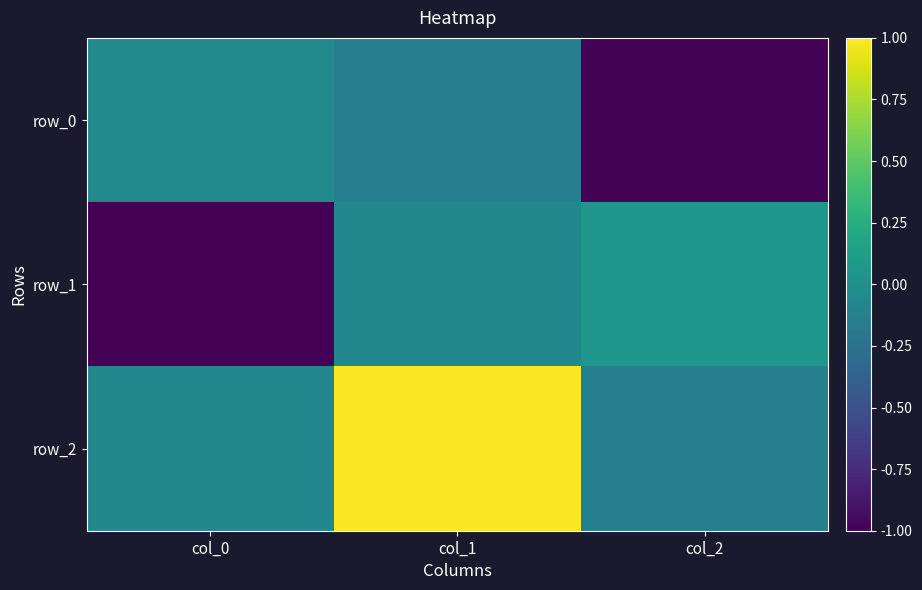

What is the lowest value of the row_2 series?

-0.1